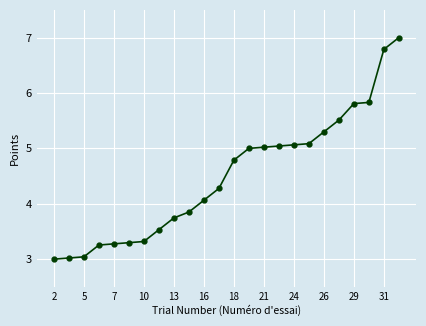

What is the maximum value shown in the chart?

7.0